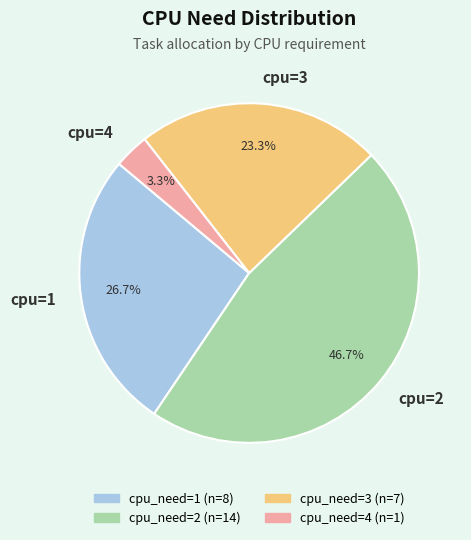

Does any single category account for the majority?

No